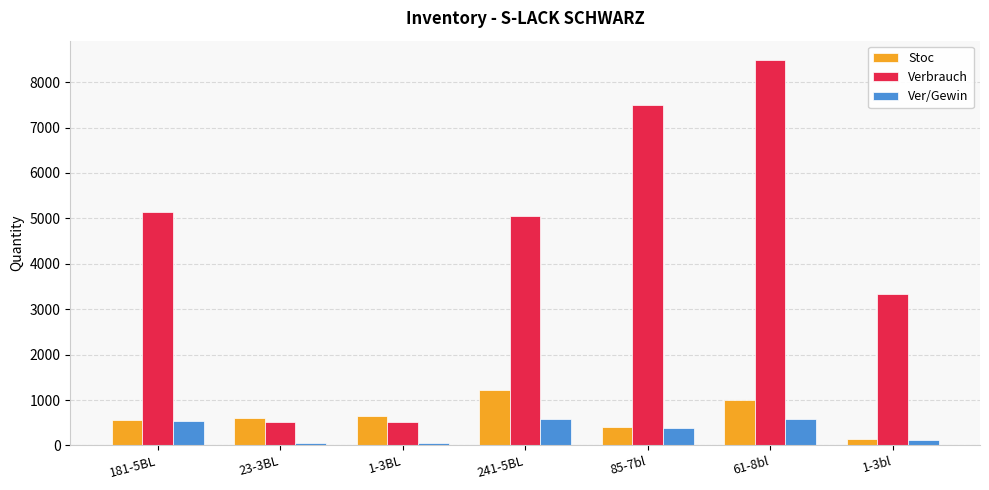

At how many categories does at least one series exceed 73?

7